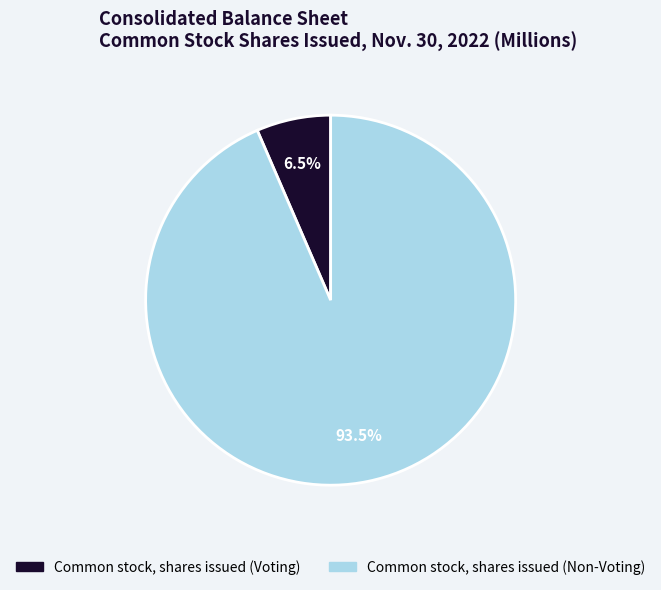

To the nearest percent, what is the combined percentage of Common stock, shares issued (Voting) and Common stock, shares issued (Non-Voting)?

100%